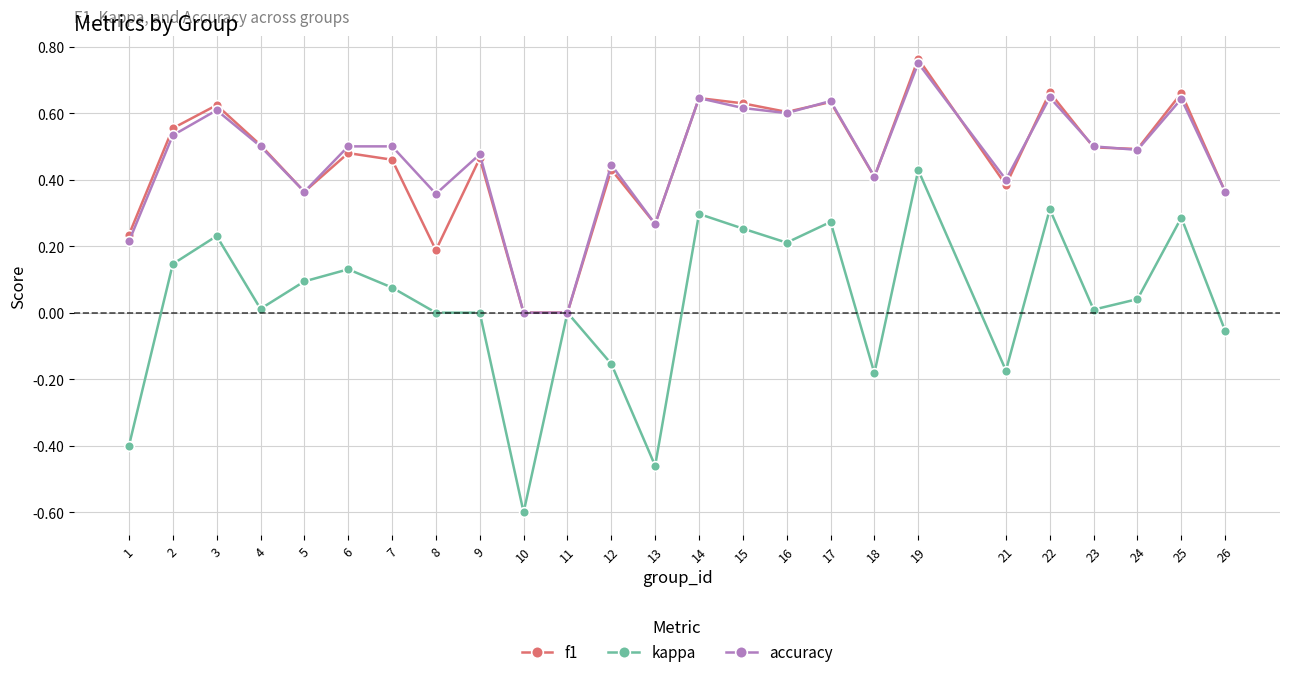

At which category does accuracy reach its first local valley?

5